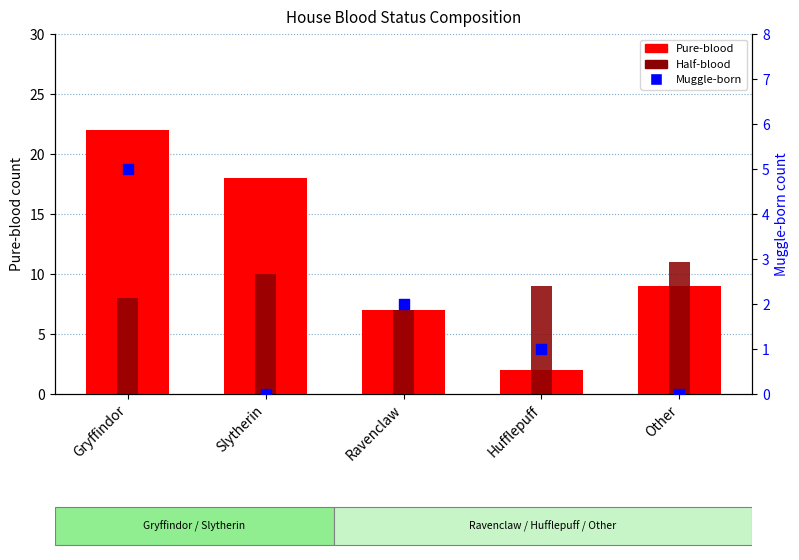

What is the total value across all series at Slytherin?

28